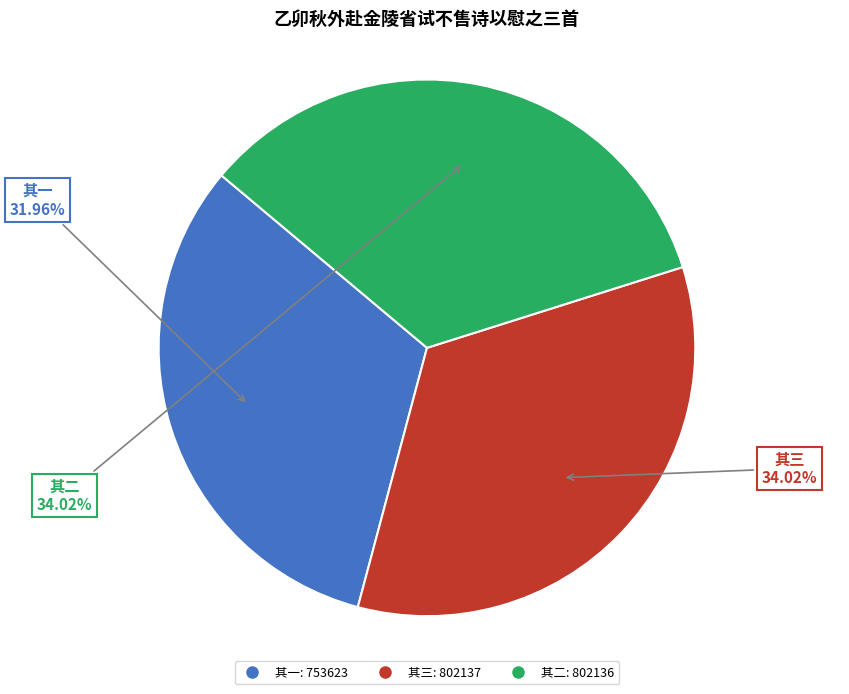

Is there a majority slice in this chart?

No